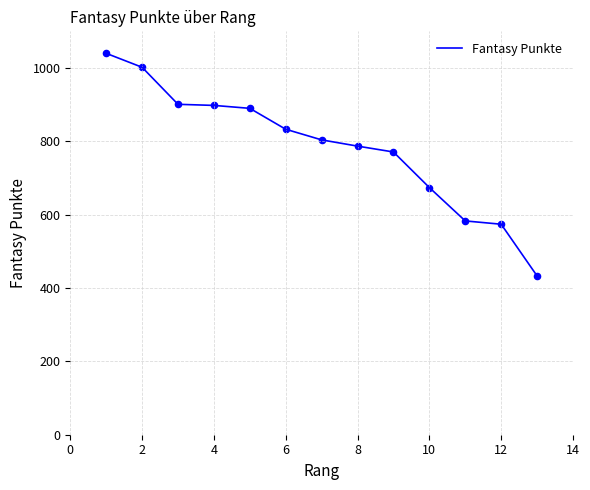

What is the minimum value shown in the chart?

433